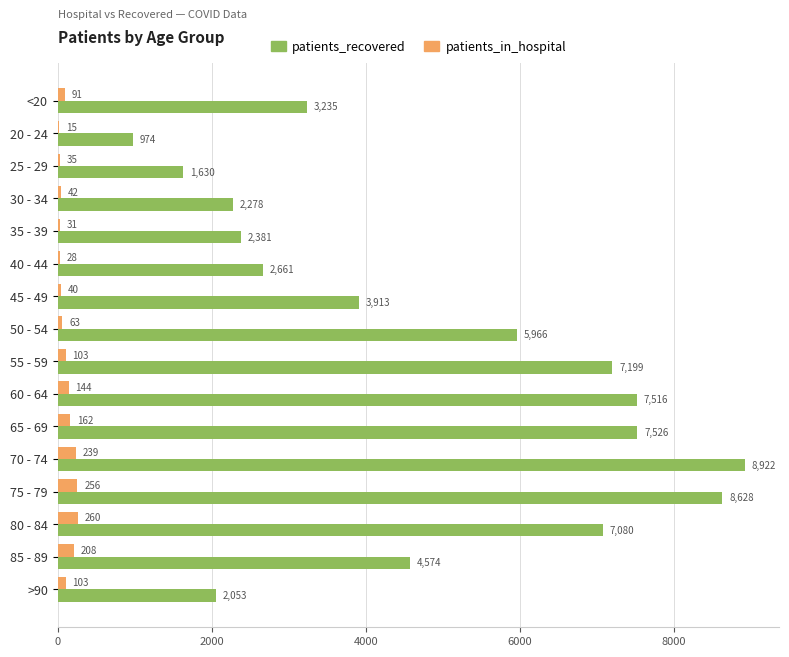

Is it true that patients_recovered equals 7526 at 65 - 69?

True